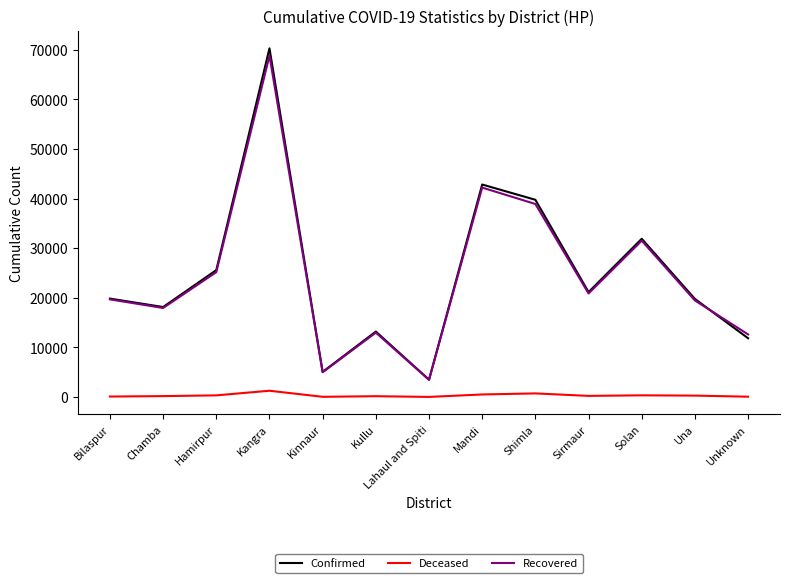

Is this an area chart (filled region under the line)?

No